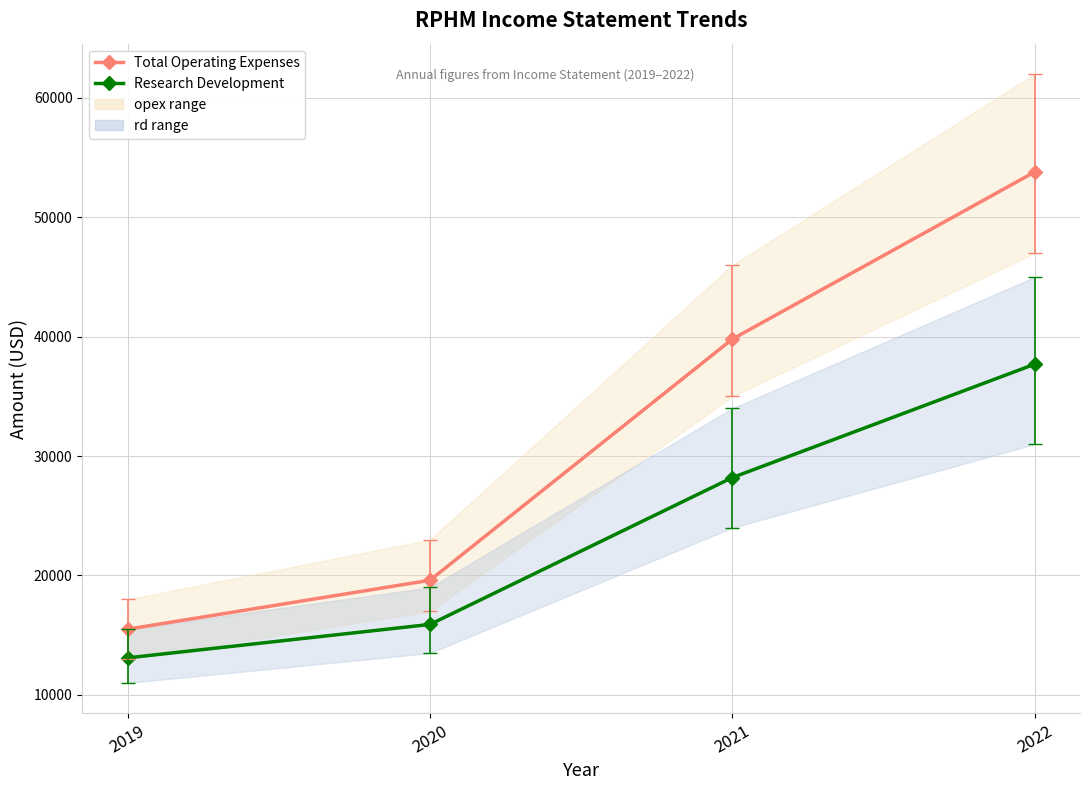

Which has a higher value, 2022 or 2021?

2022